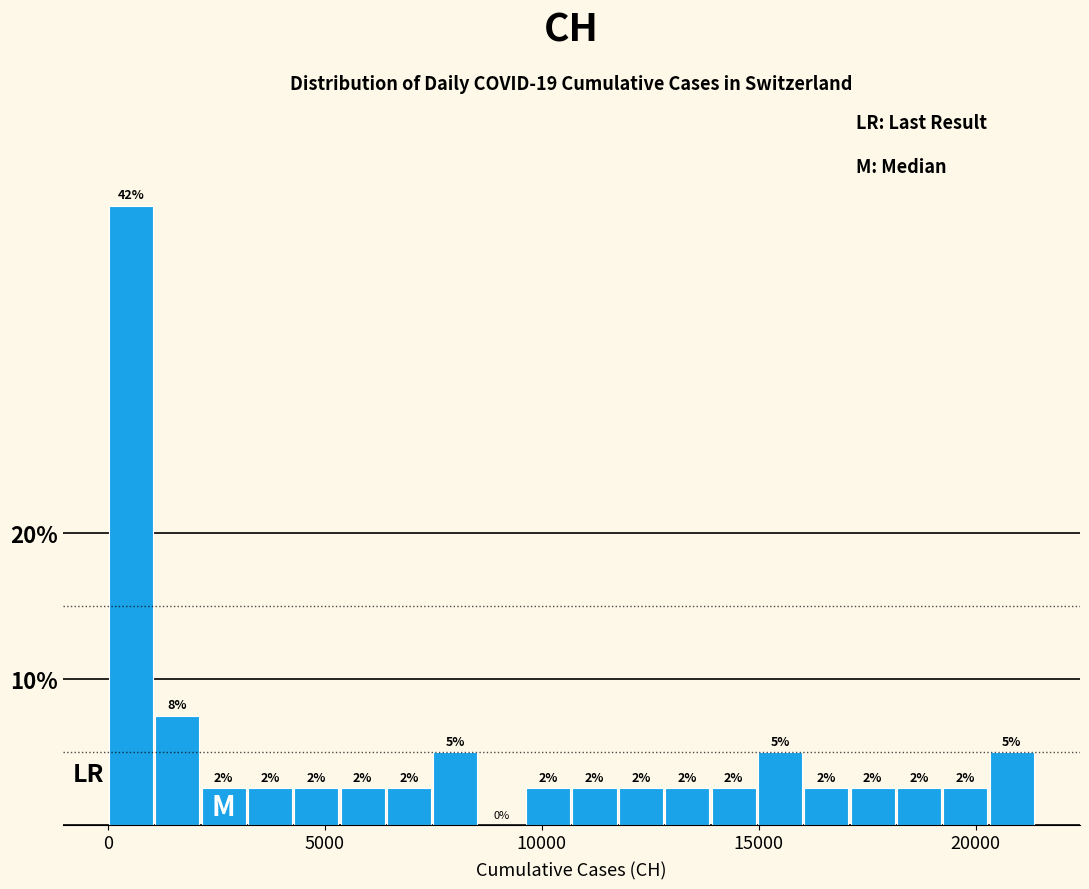

Read against the x-axis, roughly where is the centre of the tallest bar?

500